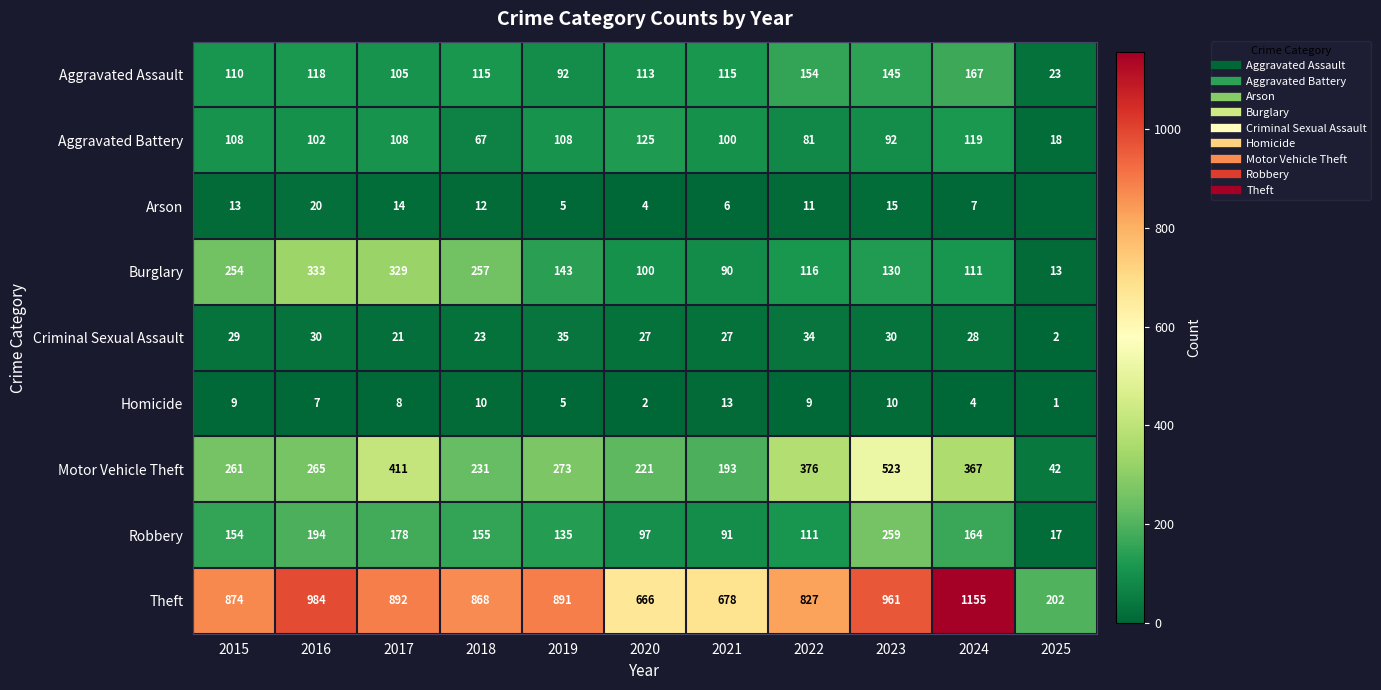

Where is Criminal Sexual Assault nearest to the value 18?

2017